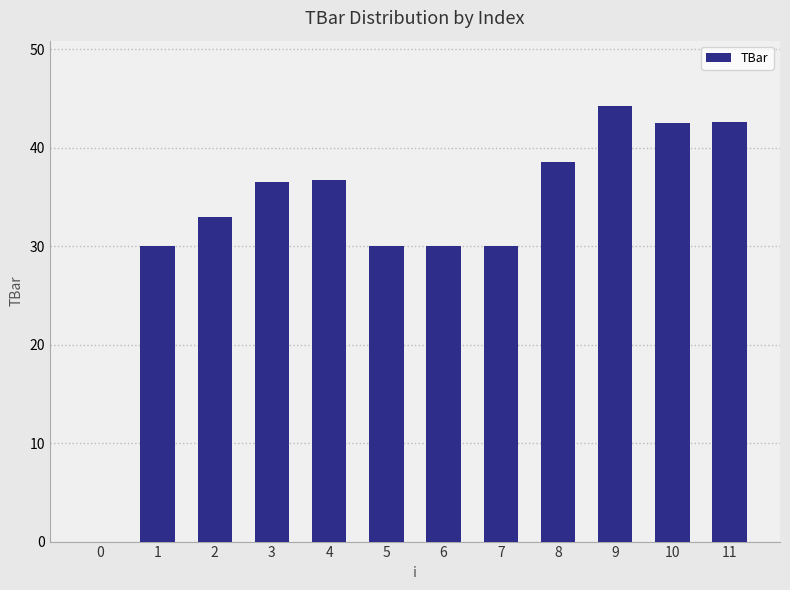

Are the bars horizontal?

No